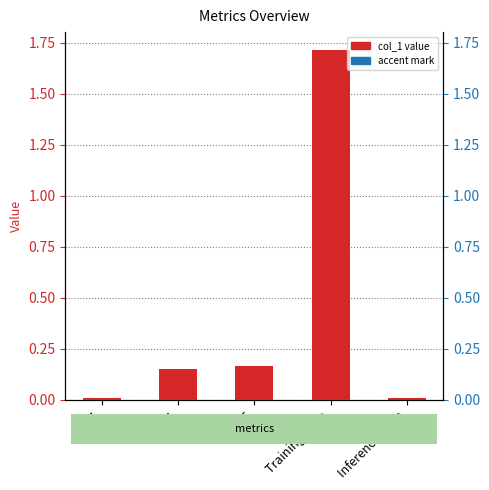

At which label is the value closest to 0?

Inference Time